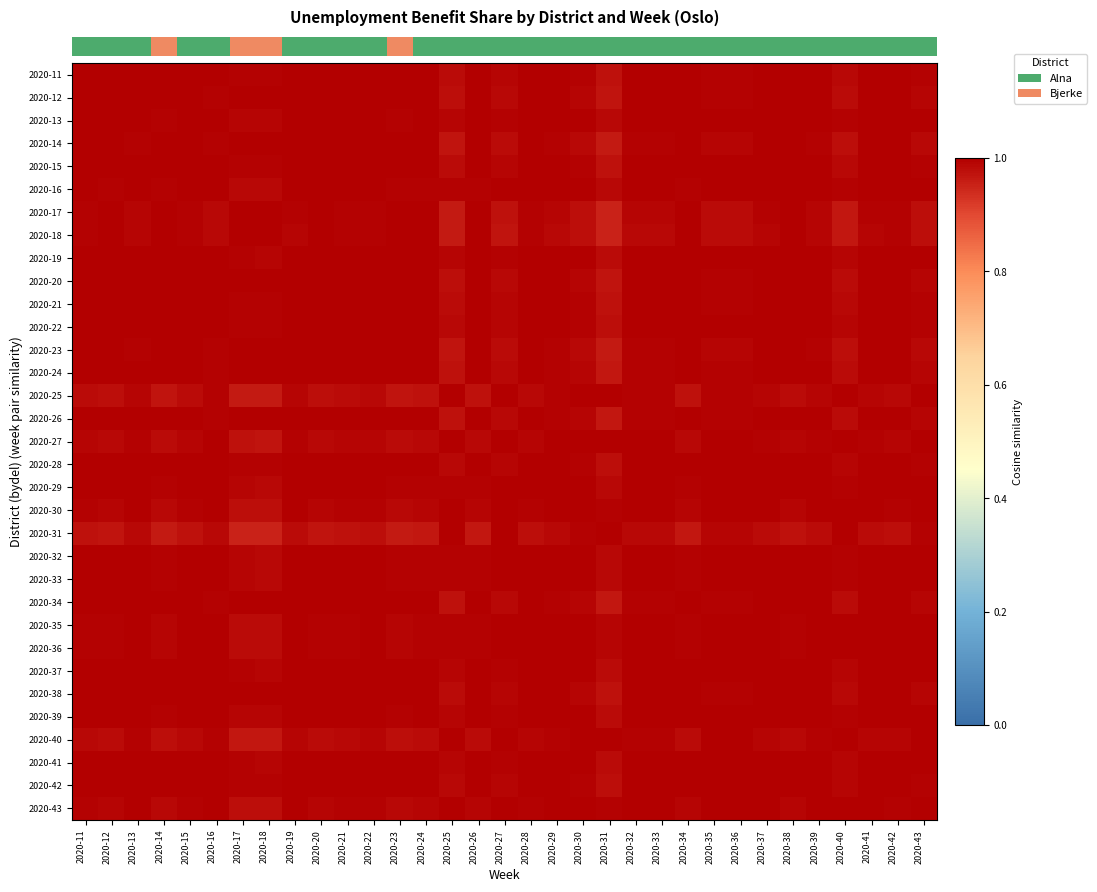

Which label corresponds to the largest value in the chart?

2020-11